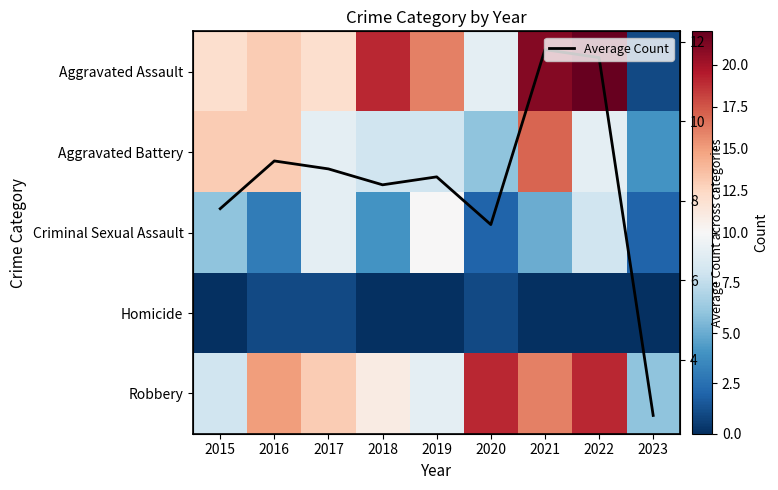

At which label is Robbery closest to 12?

2017